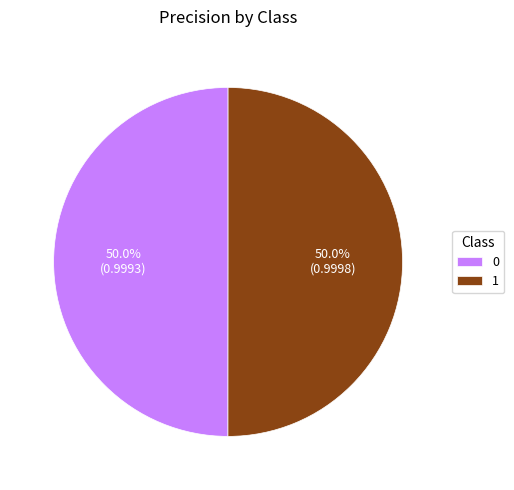

To the nearest percent, what percentage of the pie is 0?

50%